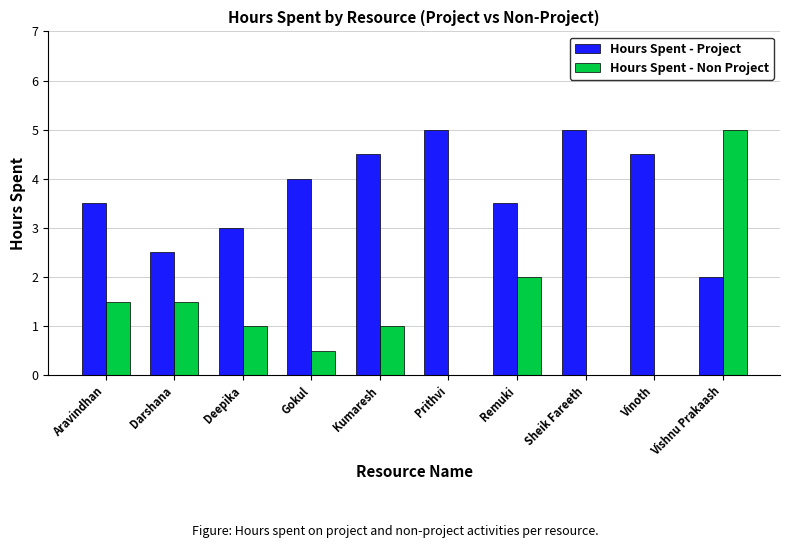

What is the maximum value shown in the chart?

5.0